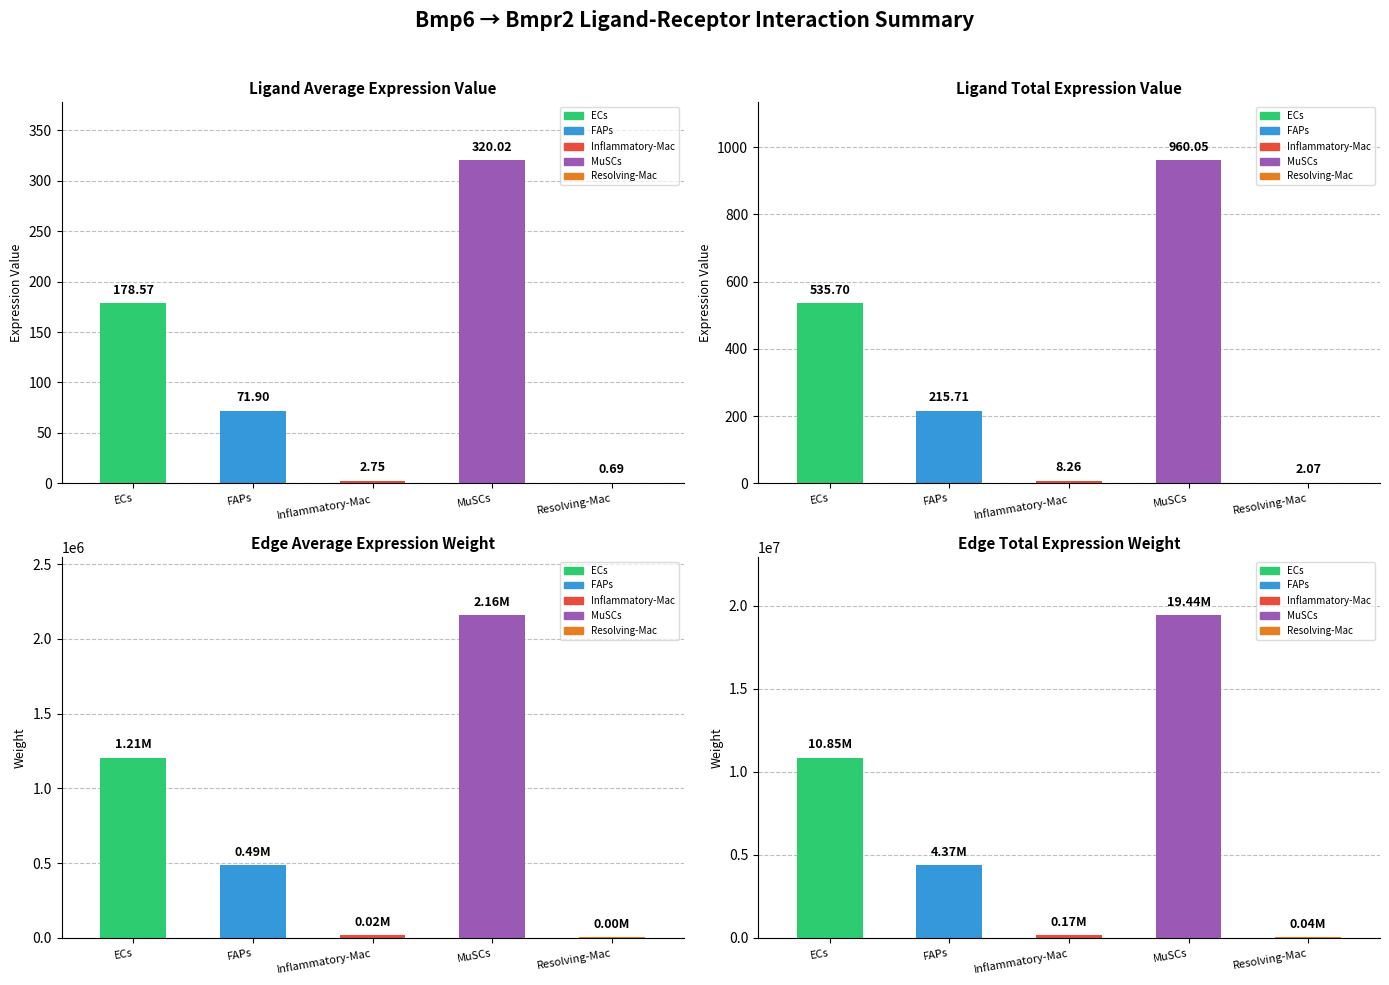

Is it true that Edge average expression weight equals 1205097.4 at ECs?

True